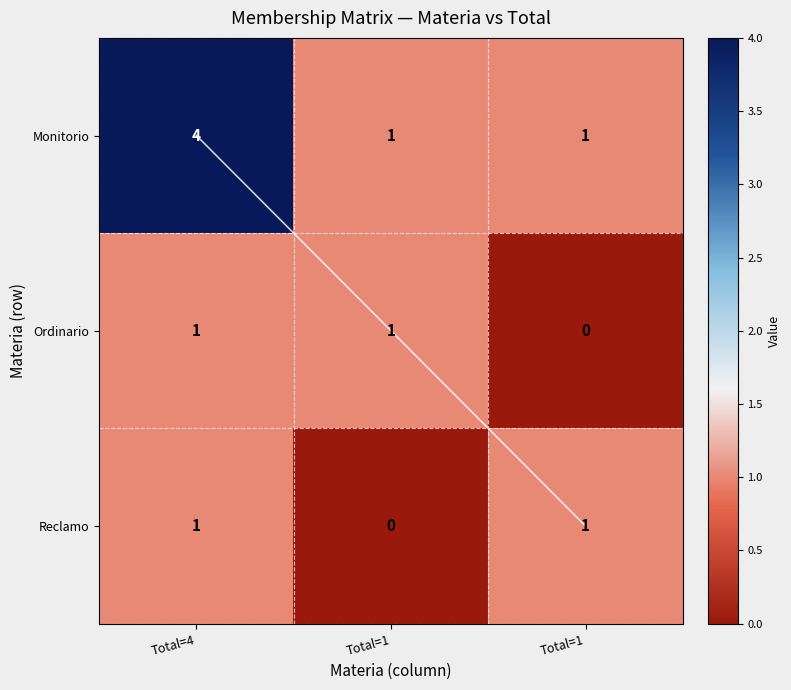

What is the sum of all Reclamo values?

2